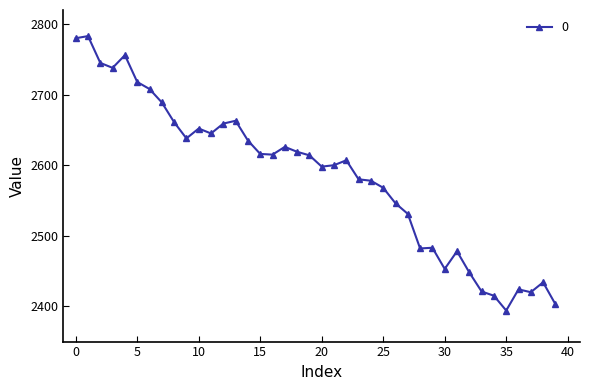

What is the maximum value shown in the chart?

2783